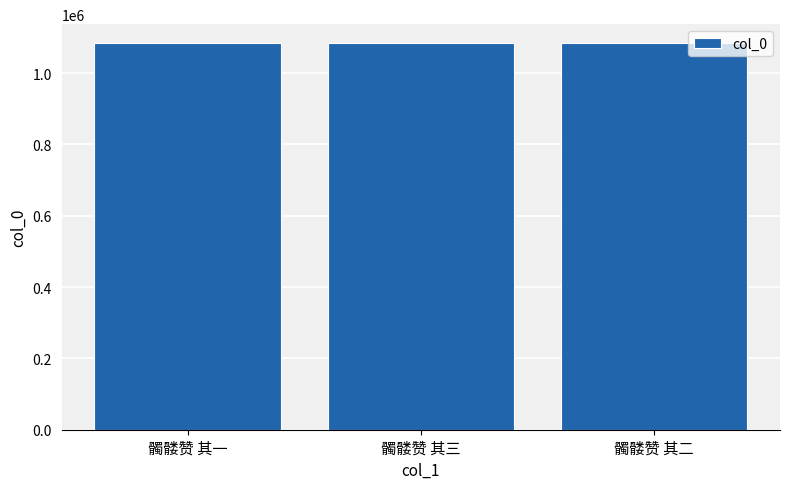

What is the smallest value displayed?

1082905